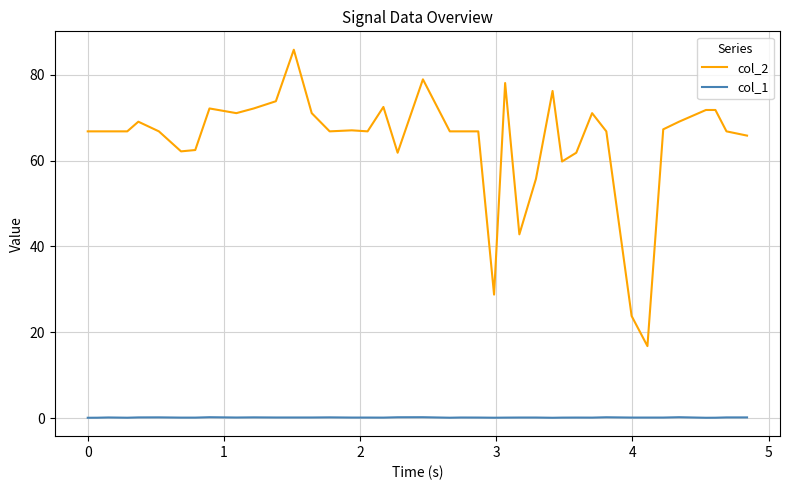

Which series has the widest spread of values?

col_2